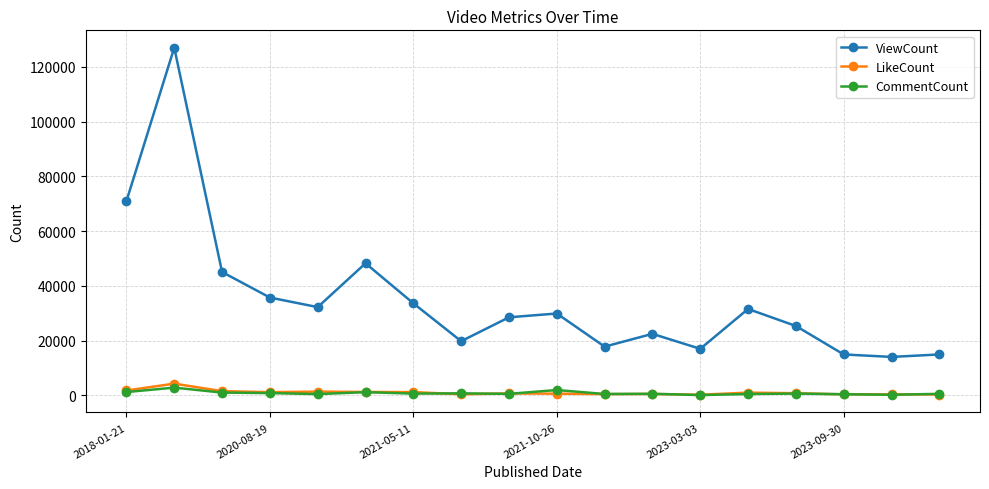

Which series has the largest total across all categories?

ViewCount